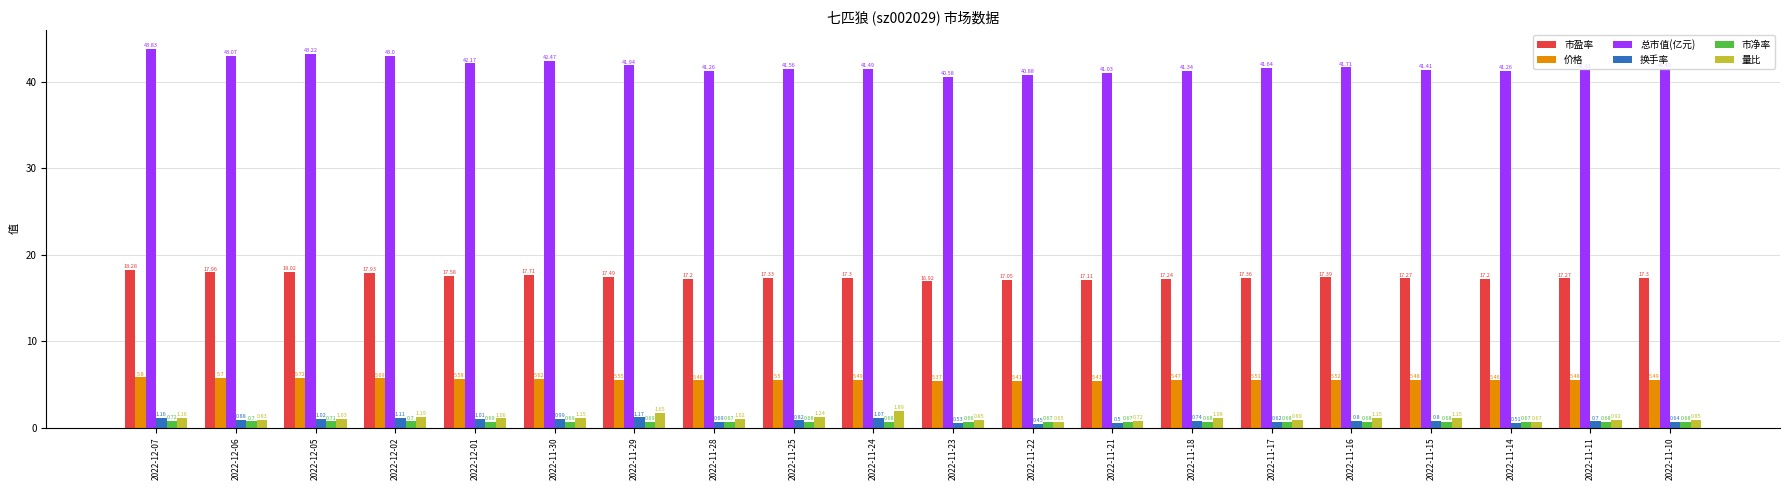

What is the sum of all 价格 values?

110.7